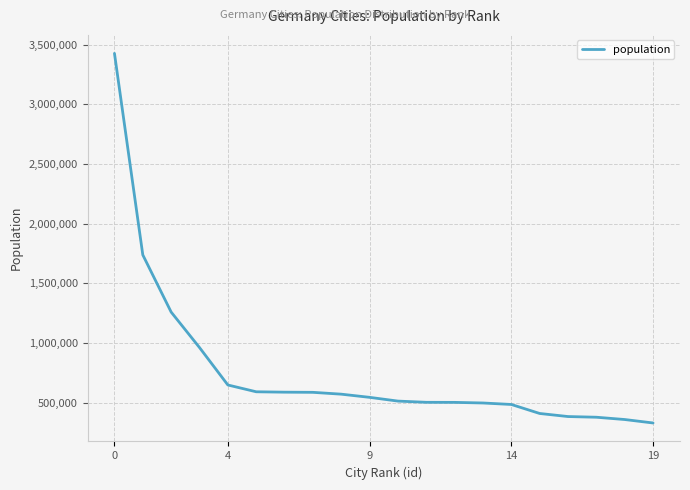

What is the minimum value shown in the chart?

331906